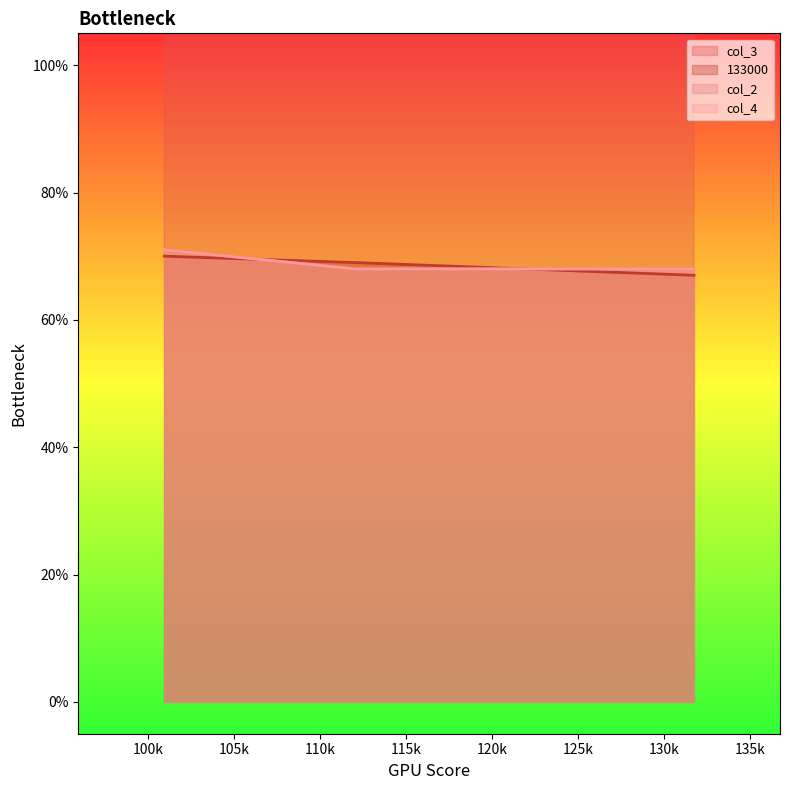

List the labels in order of col_2 value, smallest first.

112045, 131731, 100957